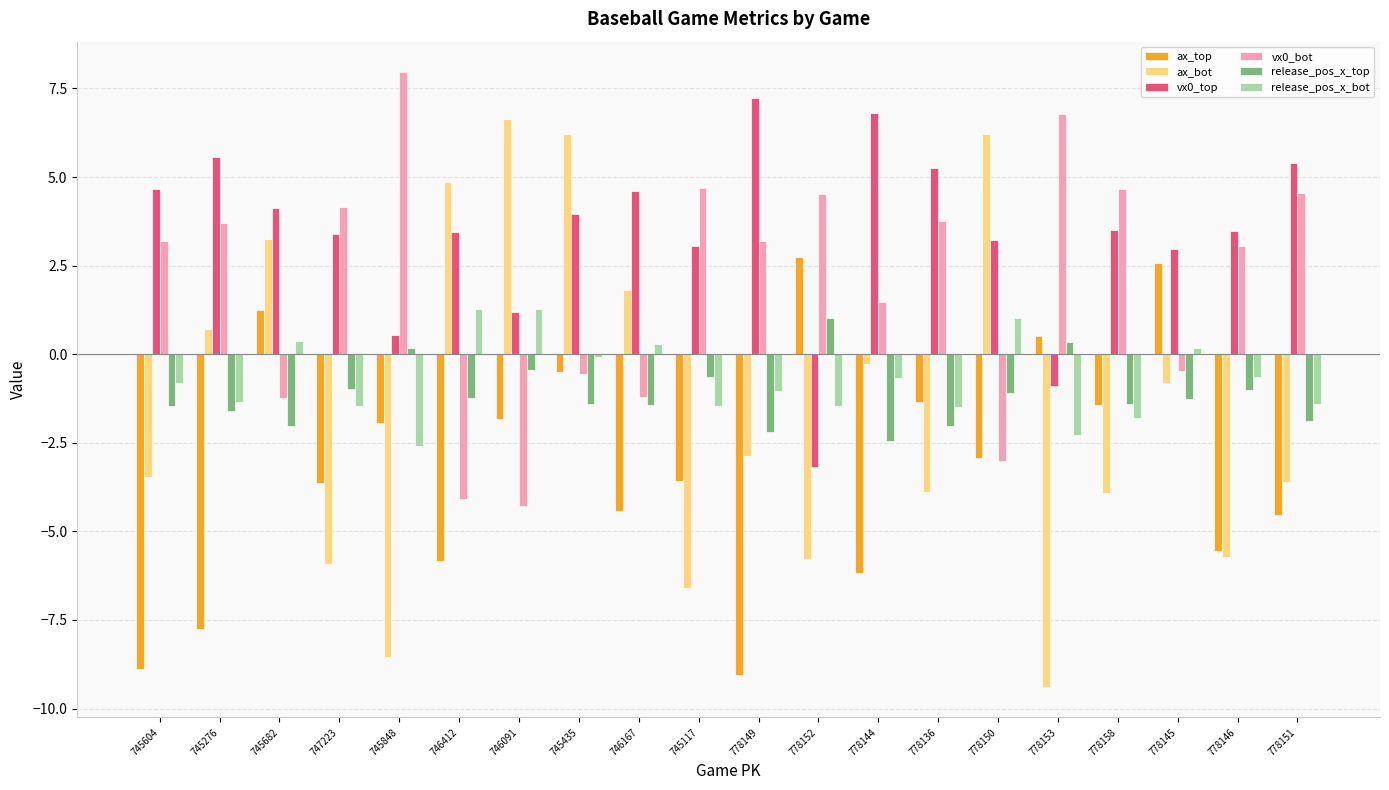

Between 745435 and 778149, which series saw the biggest shift?

ax_bot